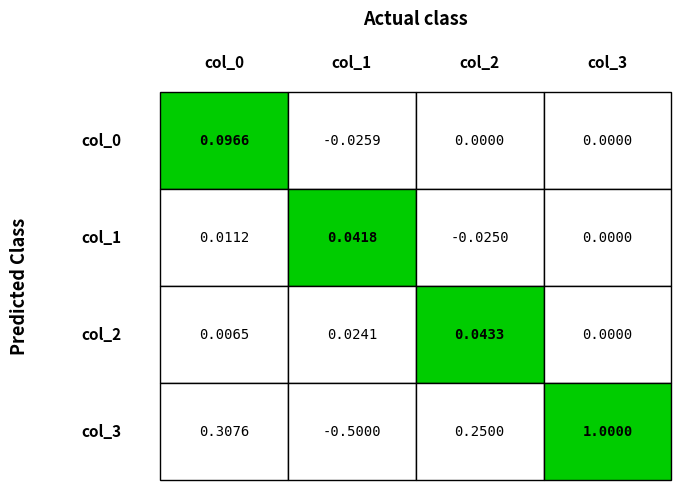

Which series has the widest spread of values?

col_3